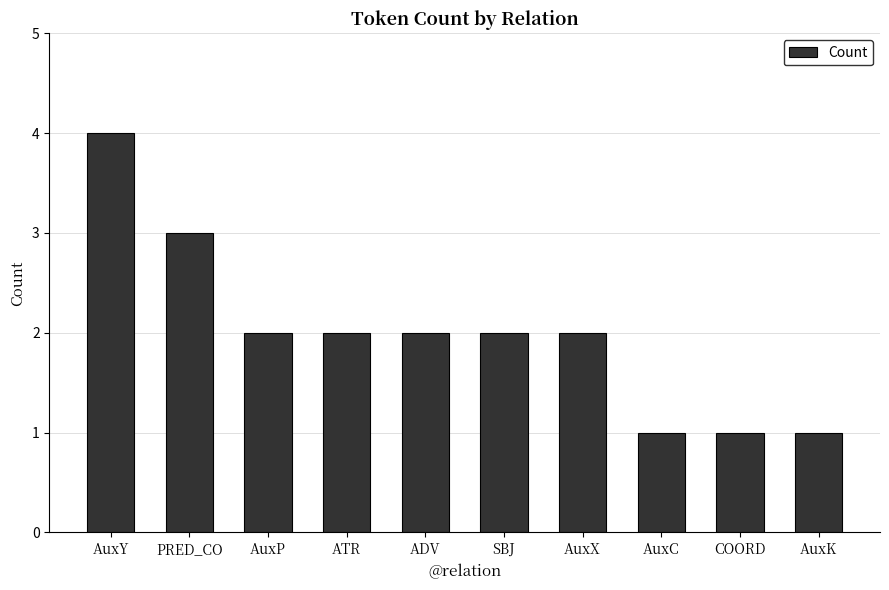

What is the label of the 4th bar from the left?

ATR